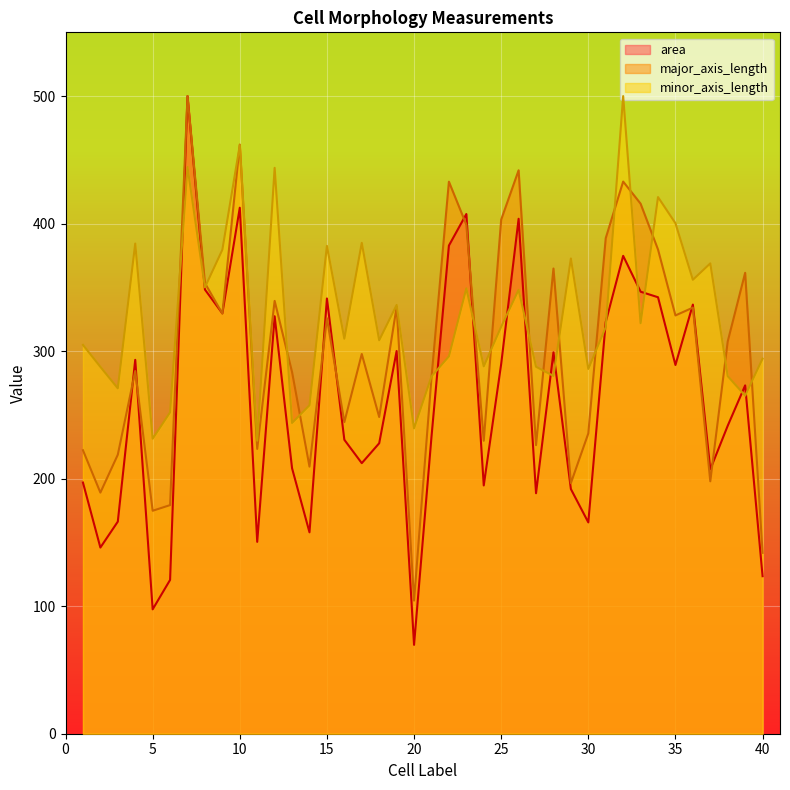

Rank the series by their maximum value, from lowest to highest.

area, major_axis_length, minor_axis_length